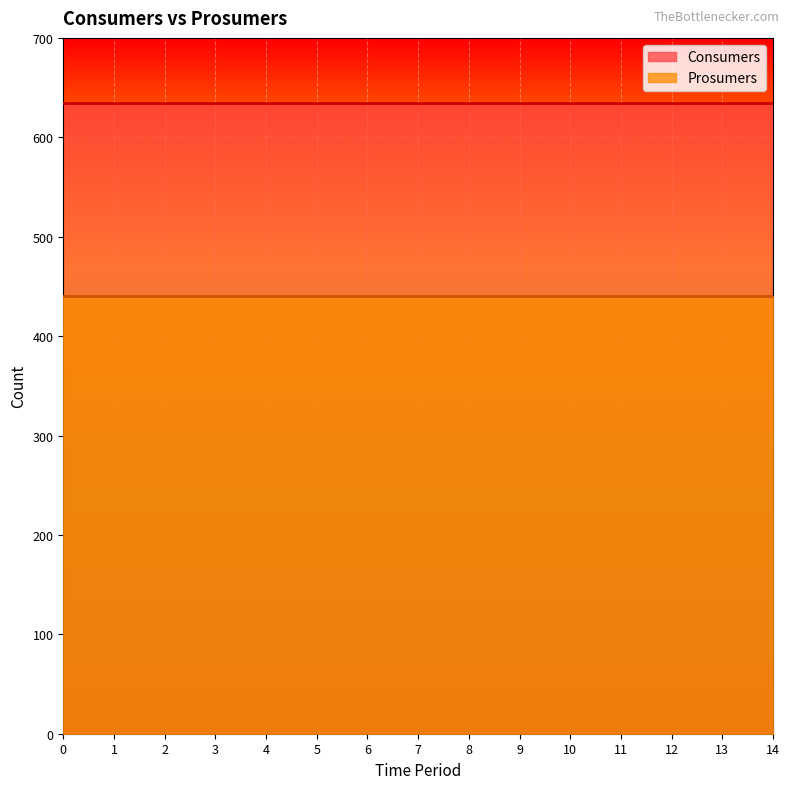

True or false: Prosumers and Consumers intersect in this chart.

False